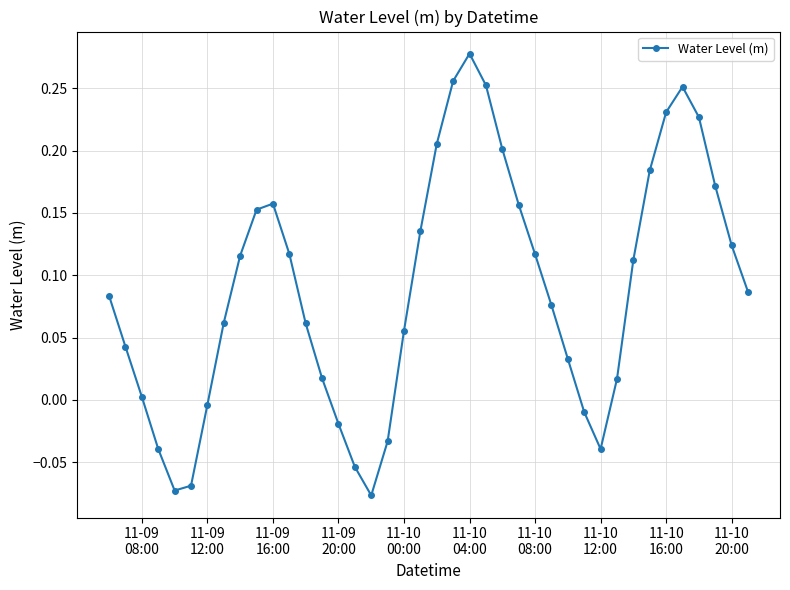

What is the difference between the maximum and minimum values?

0.4